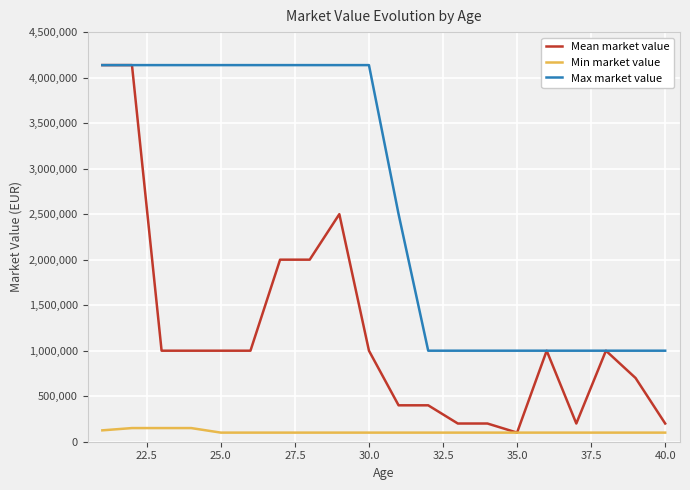

What is the minimum value for Min market value?

100000